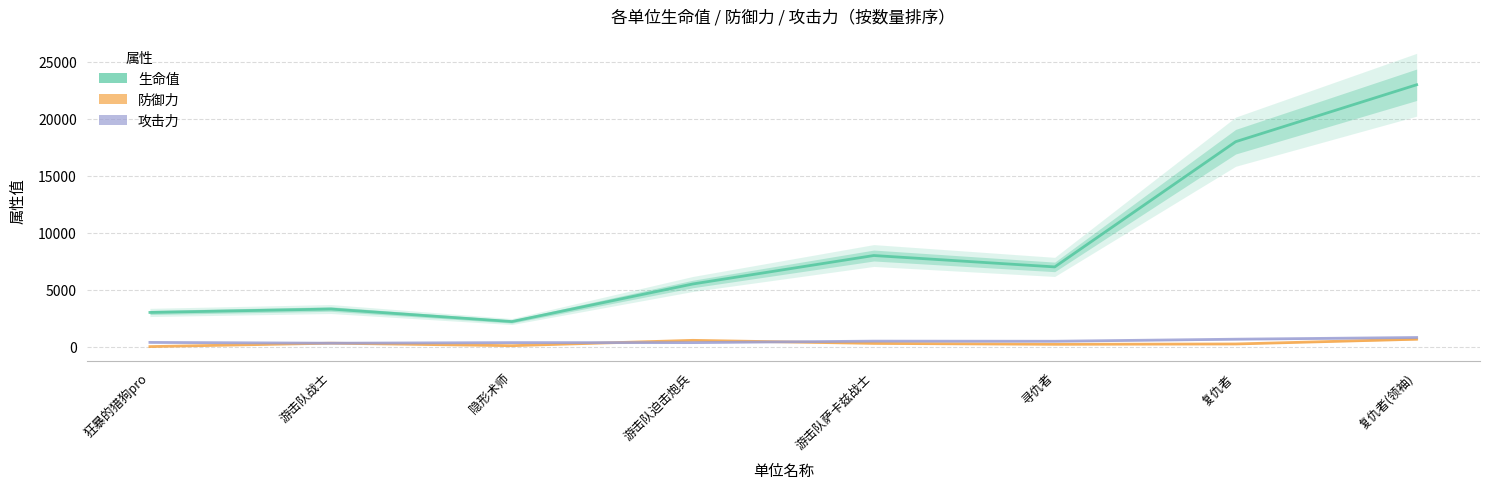

Which series has the widest spread of values?

生命值